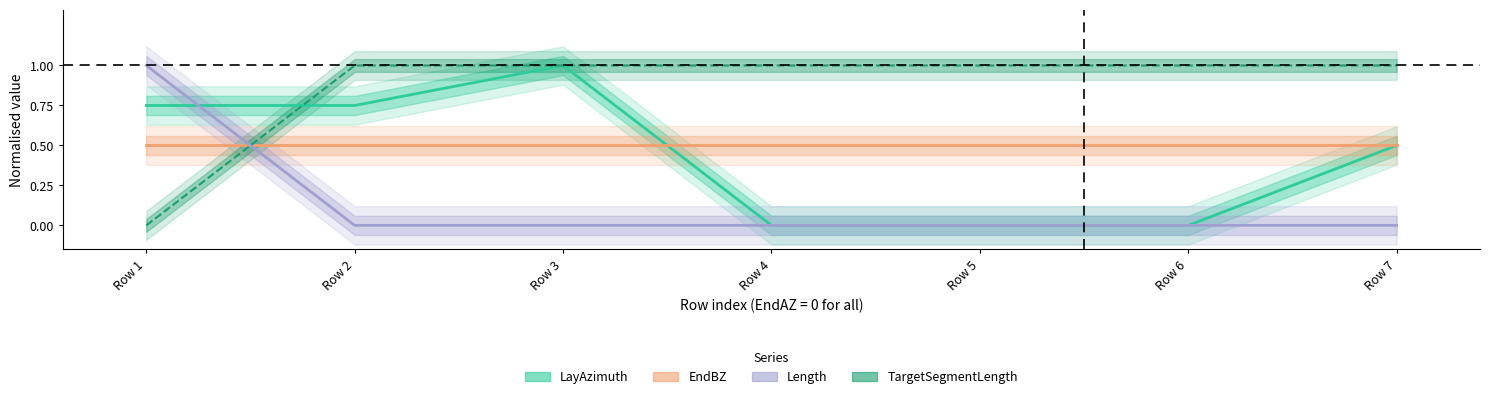

Which series changed the most between Row 2 and Row 7?

LayAzimuth